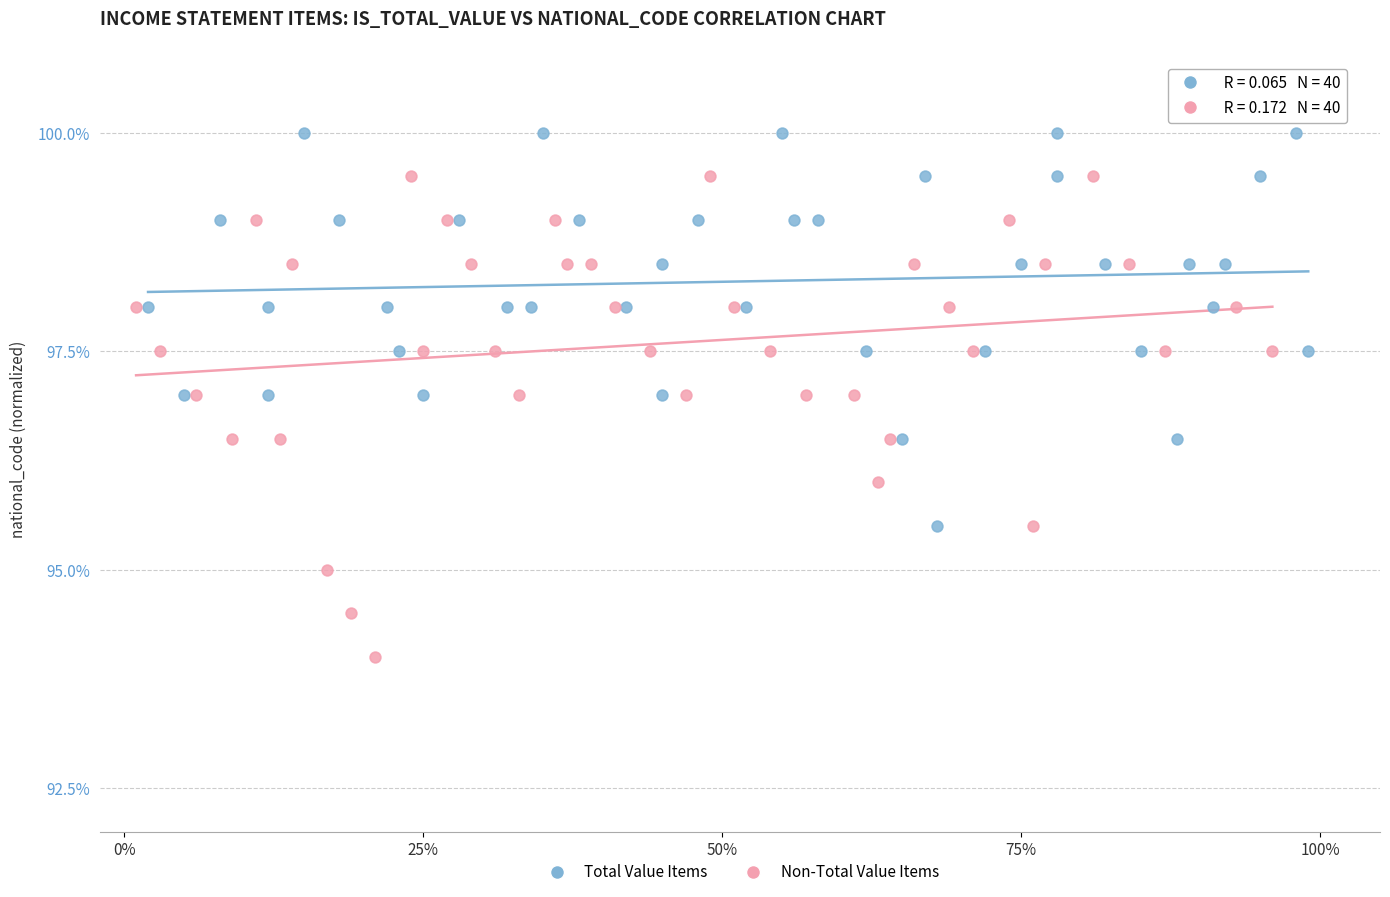

What are all the series names shown in the legend?

Total Value Items, Non-Total Value Items